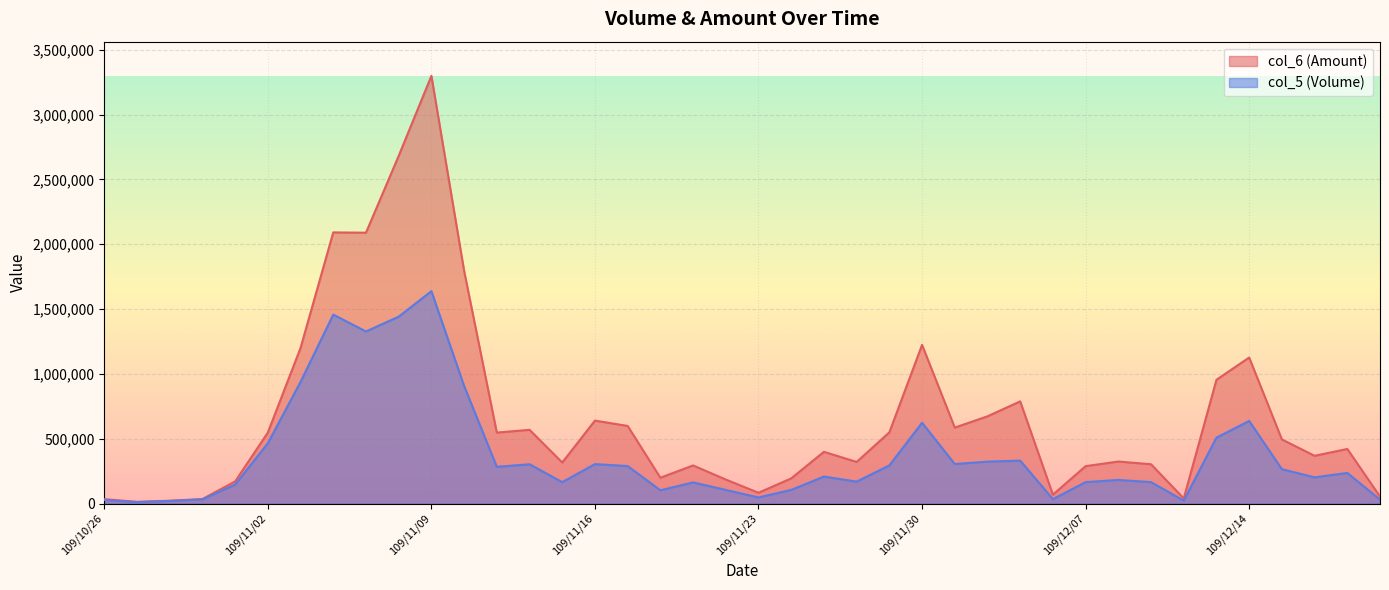

Rank the series at 109/12/15 from lowest to highest value.

col_5, col_6